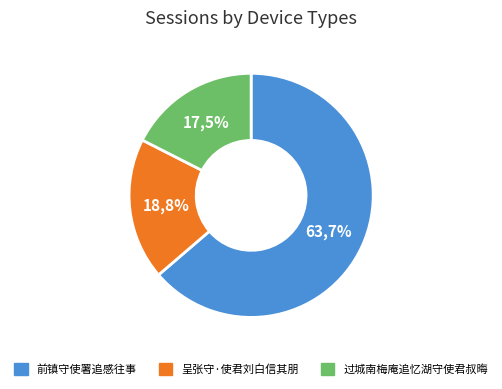

Rank the categories by value from lowest to highest.

过城南梅庵追忆湖守使君叔晦, 呈张守·使君刘白信其朋, 前镇守使署追感往事